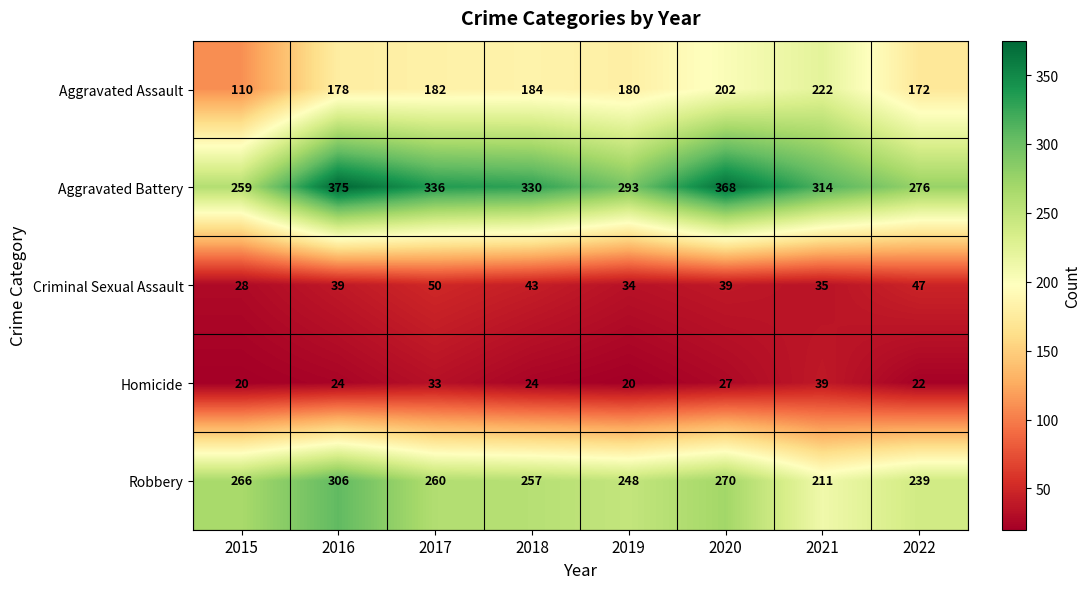

Which series changed the most between 2019 and 2020?

Aggravated Battery